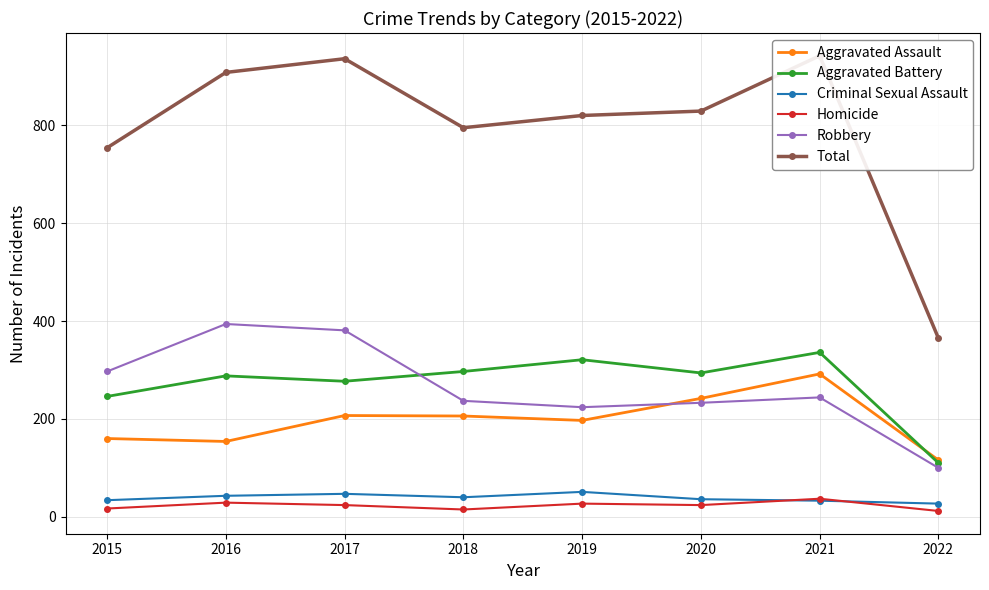

What is the difference between the second highest and minimum values in the Criminal Sexual Assault series?

20